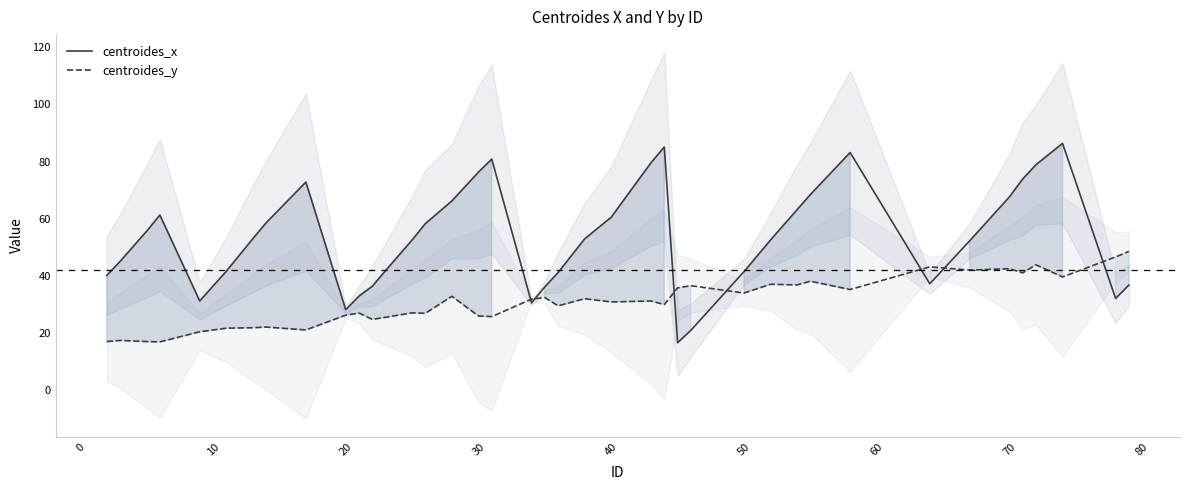

Which series has the largest total across all categories?

centroides_x